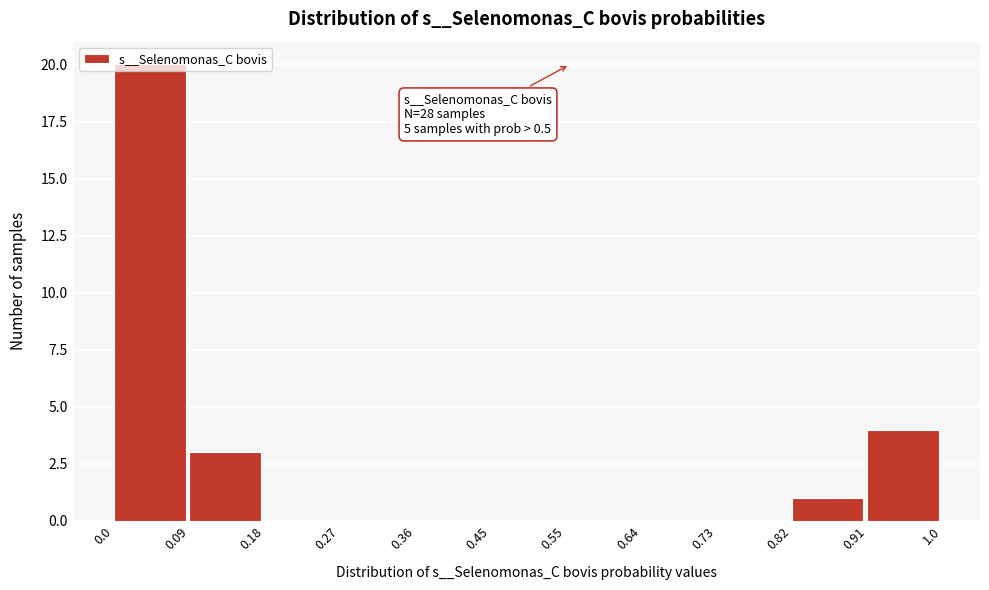

Which range on the x-axis has the tallest bar?

0.0 to 0.09